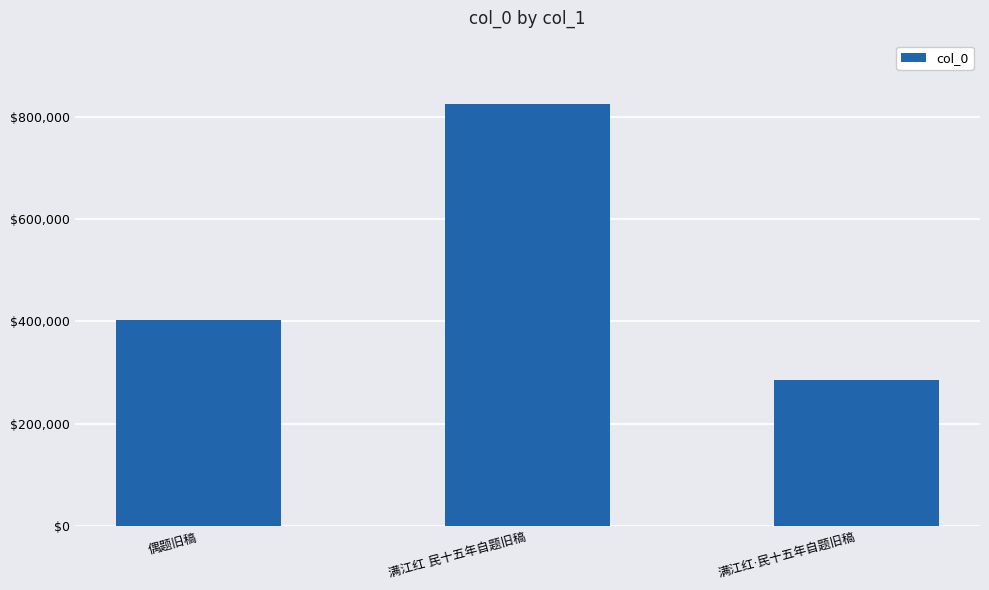

What is the ratio of the value at 满江红·民十五年自题旧稿 to the value at 满江红 民十五年自题旧稿?

0.3